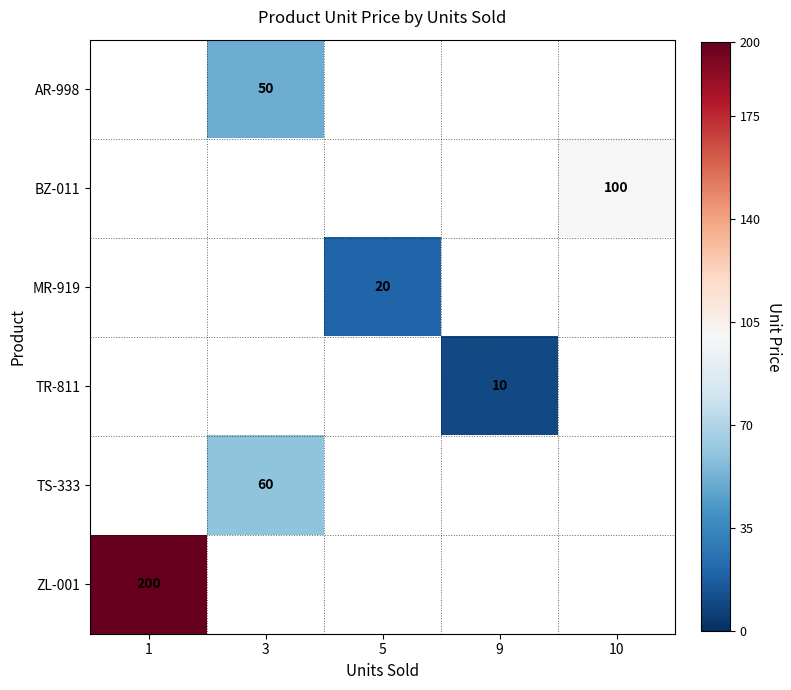

Is it true that ZL-001 equals 200 at 1?

True